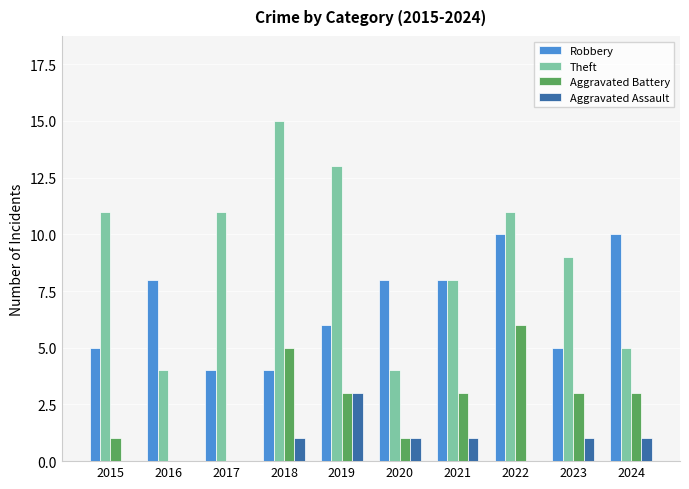

Which label corresponds to the largest value in the chart?

2018